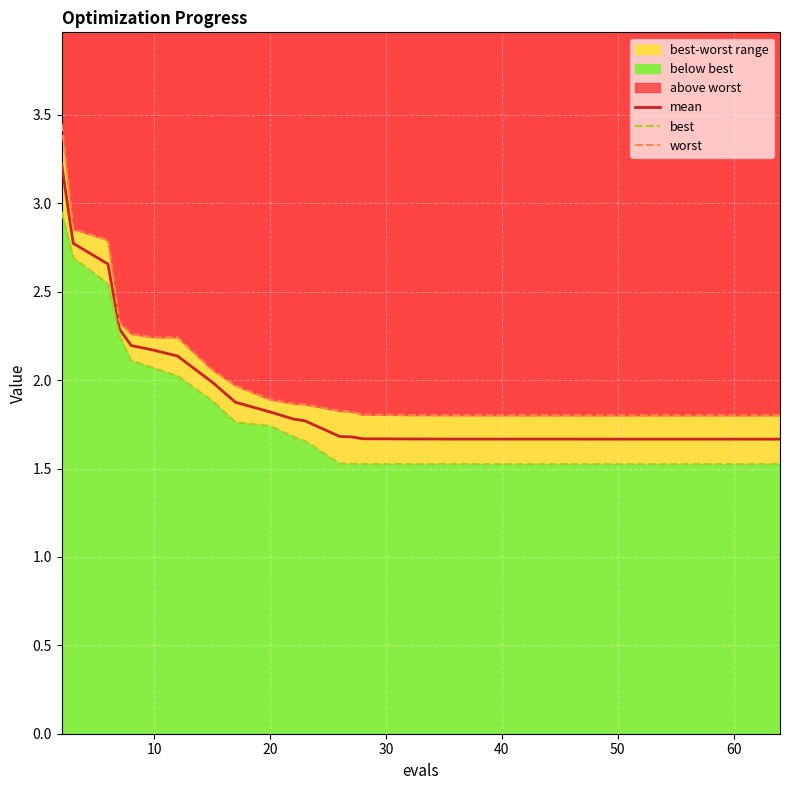

What is the average value of the worst series?

2.0